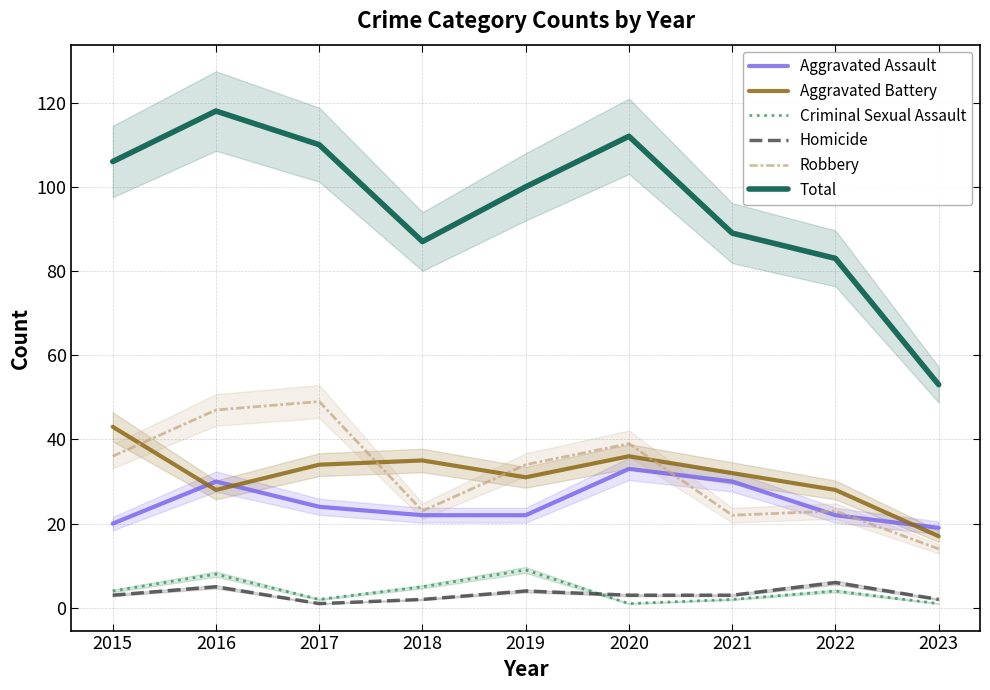

True or false: Robbery has a value of 34 at 2019.

True